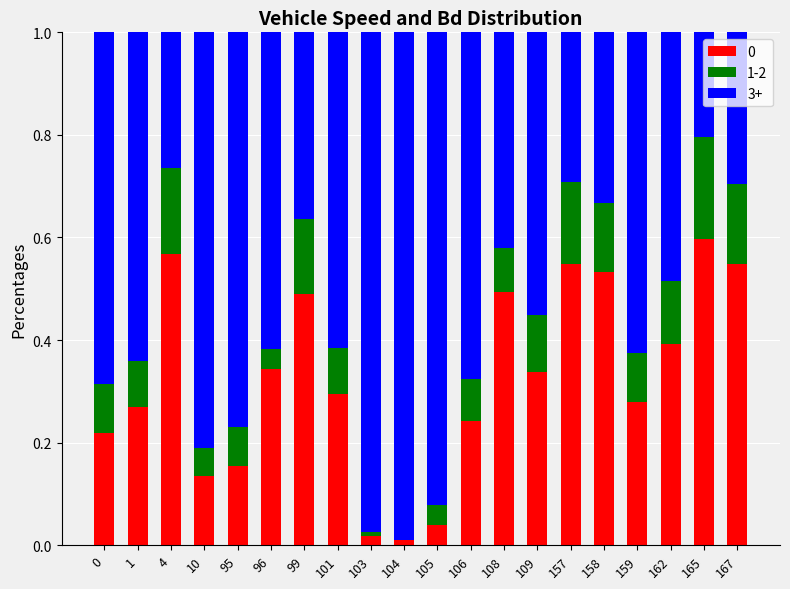

True or false: 0 has a value of 0.6 at 165.

True